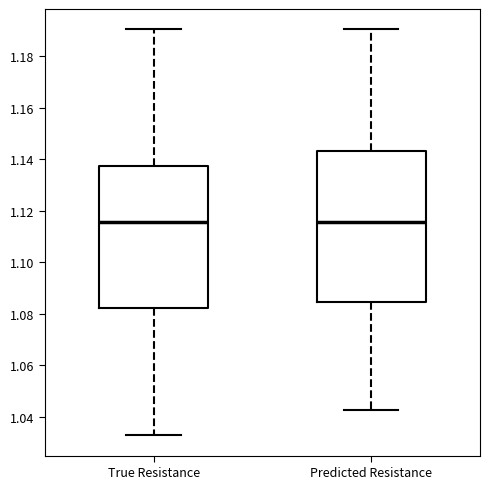

Comparing the boxes themselves (not the whiskers), which one is the tallest?

Predicted Resistance